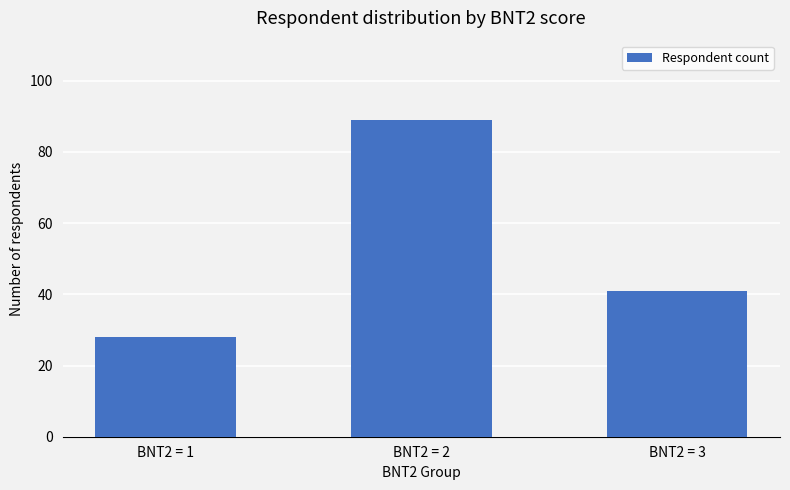

Where does the data first go above 41?

BNT2 = 2